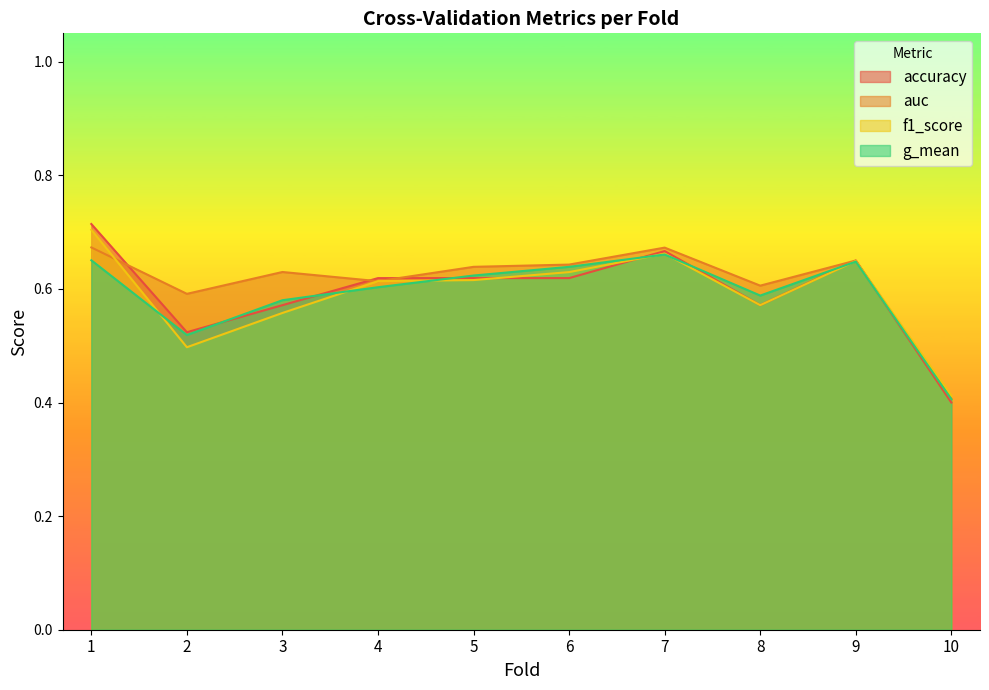

True or false: auc and g_mean intersect in this chart.

False